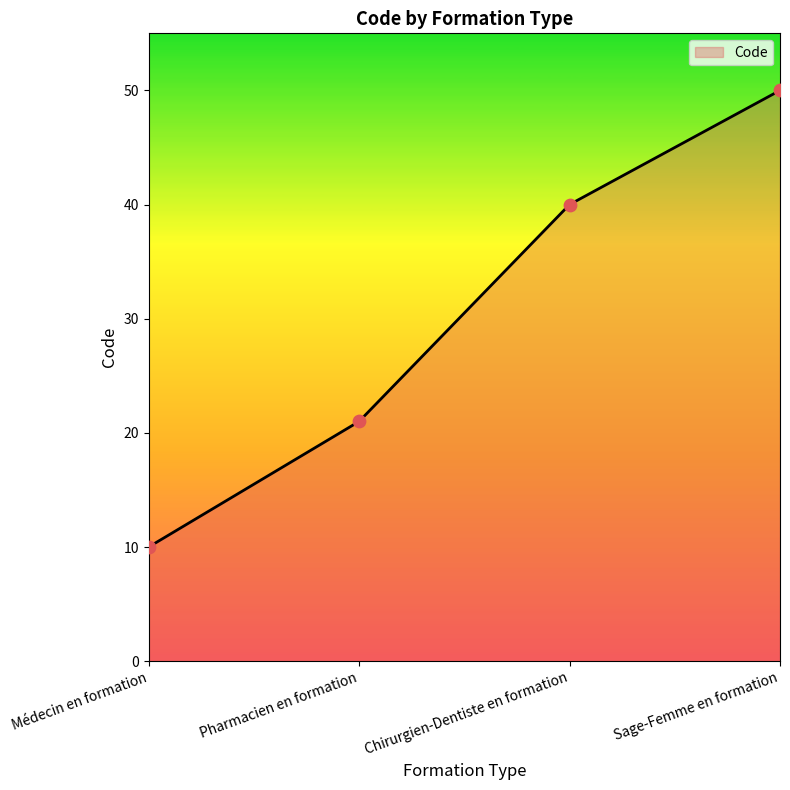

Which has a higher value, Sage-Femme en formation or Chirurgien-Dentiste en formation?

Sage-Femme en formation